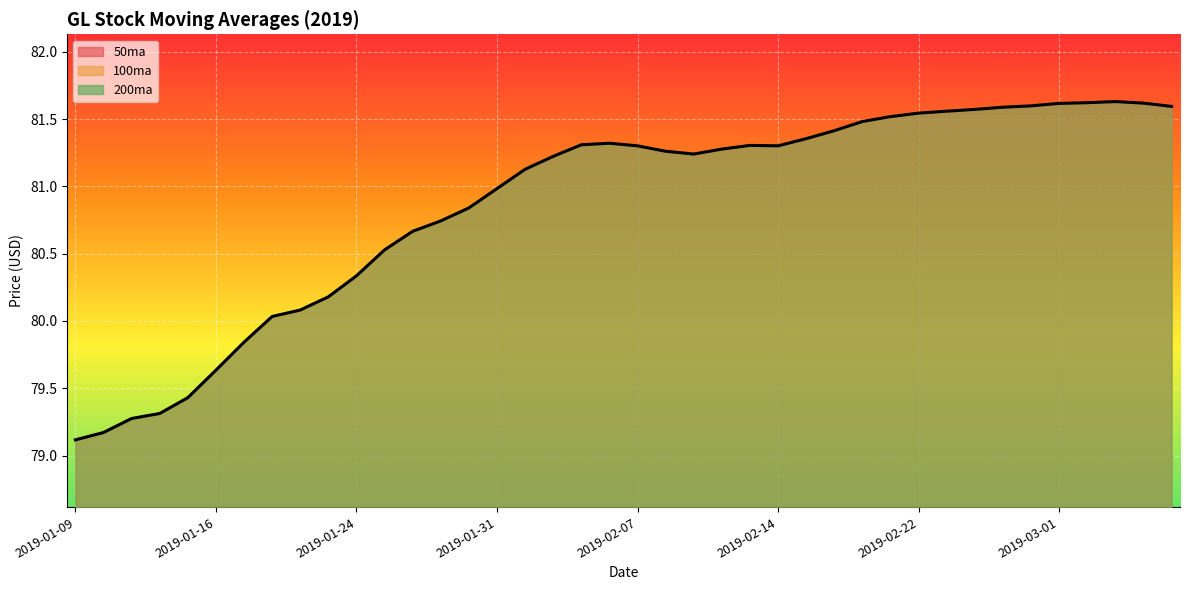

True or false: 50ma has a value of 81.6 at 2019-03-01.

True